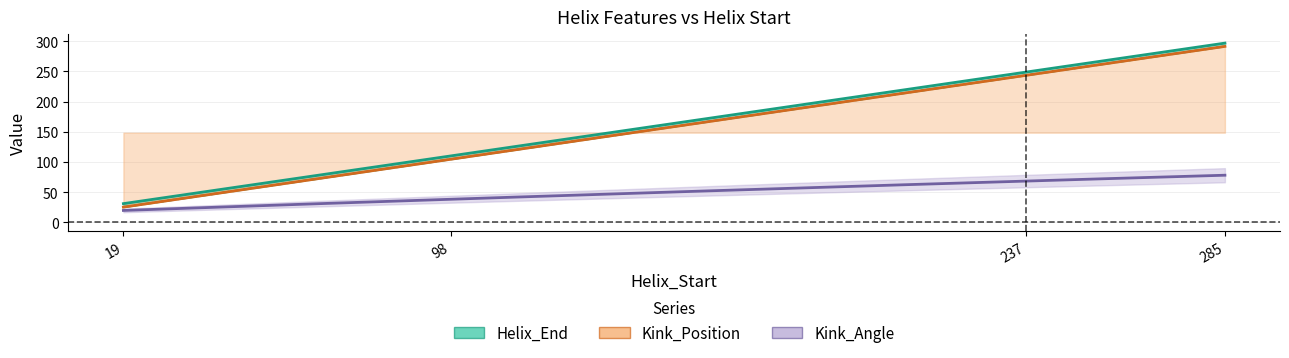

The value of Helix_End at 19 is 45.6. True or false?

False